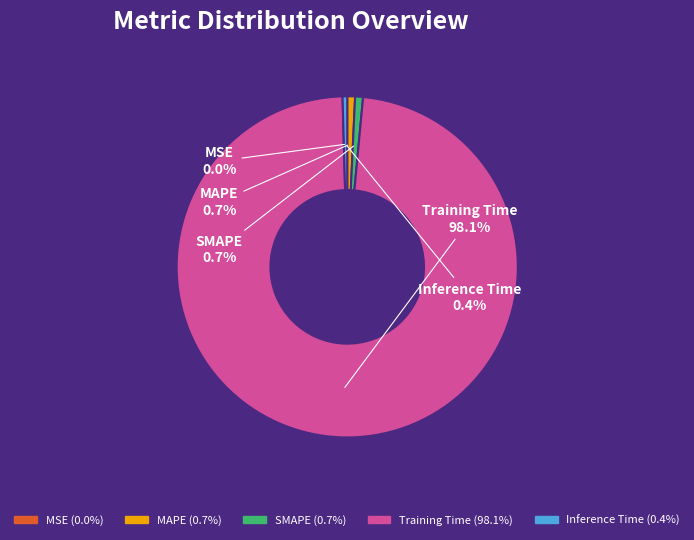

What is the largest slice in the pie chart?

Training Time